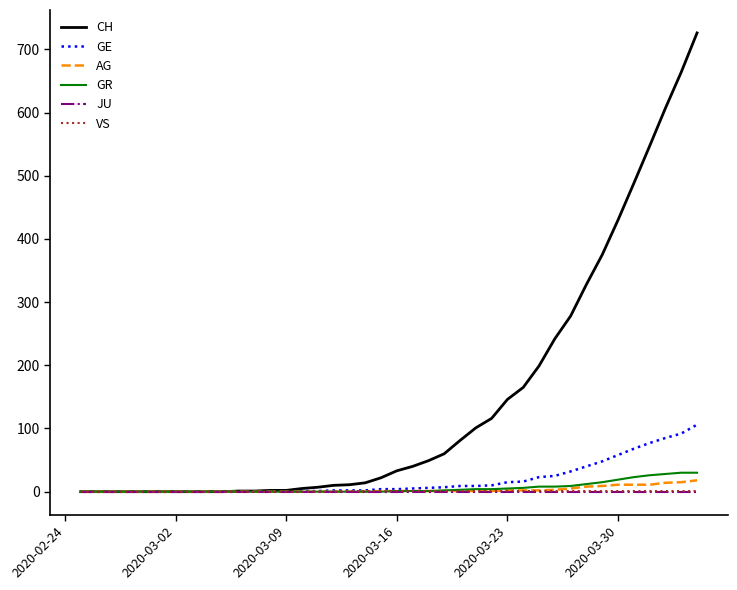

Which series has the largest range (max minus min)?

CH